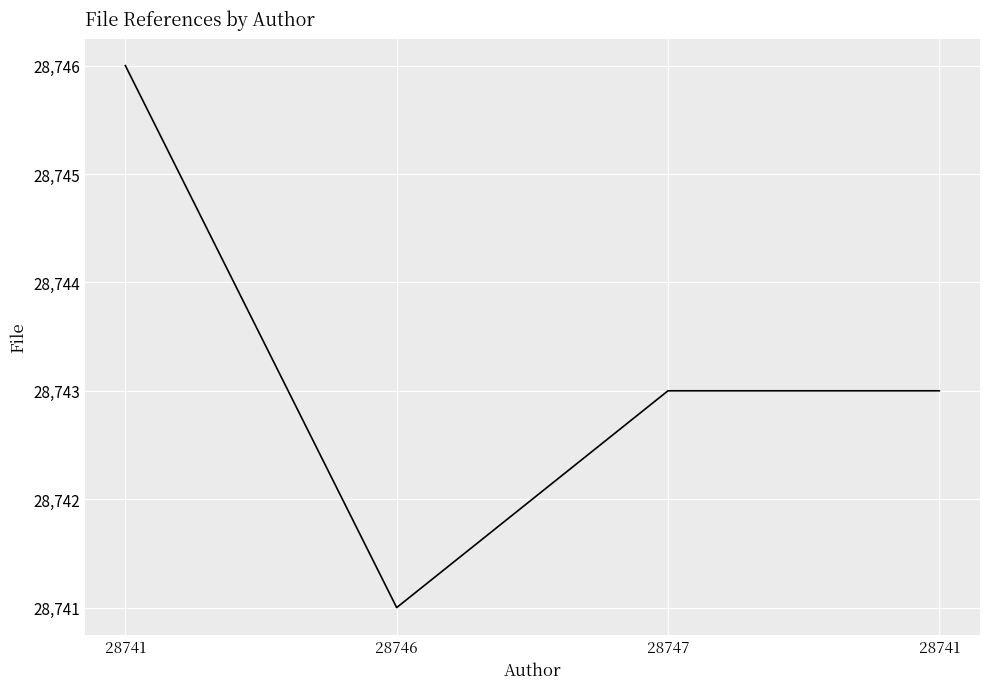

The chart shows a value of 28743 at 28741. True or false?

True